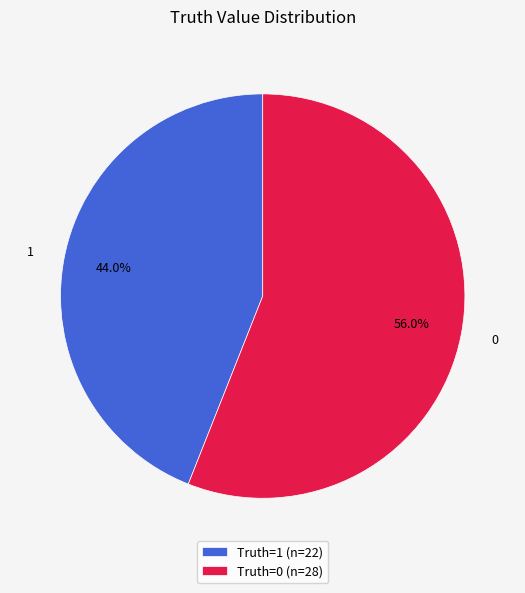

The 1 slice represents 38% of the pie. True or false?

False